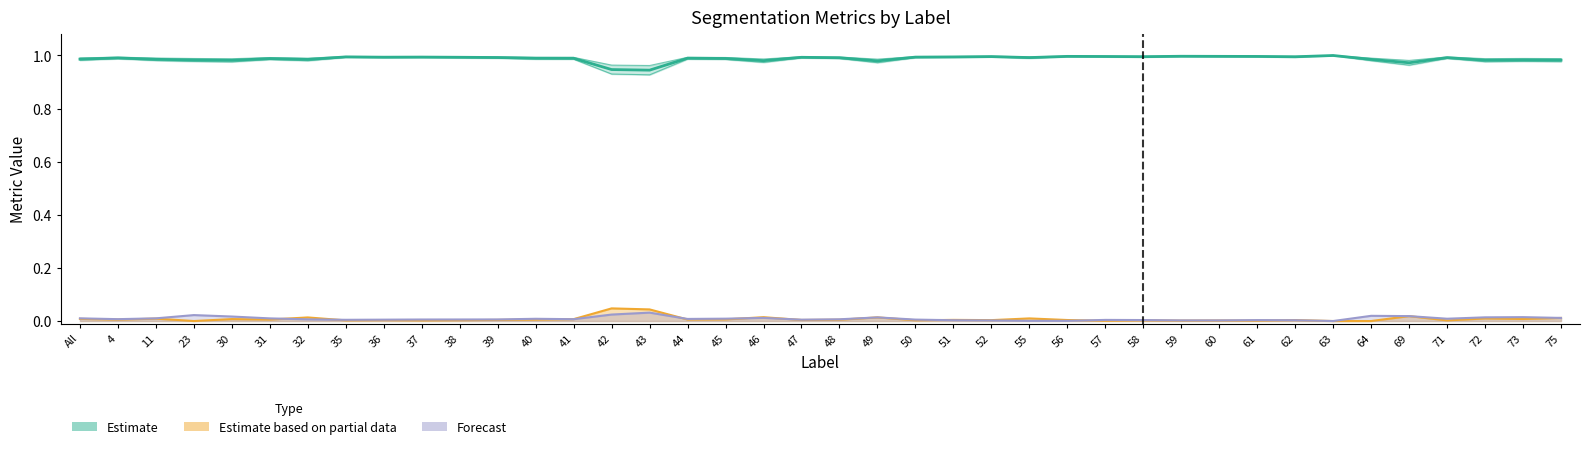

What is the maximum value shown in the chart?

1.0